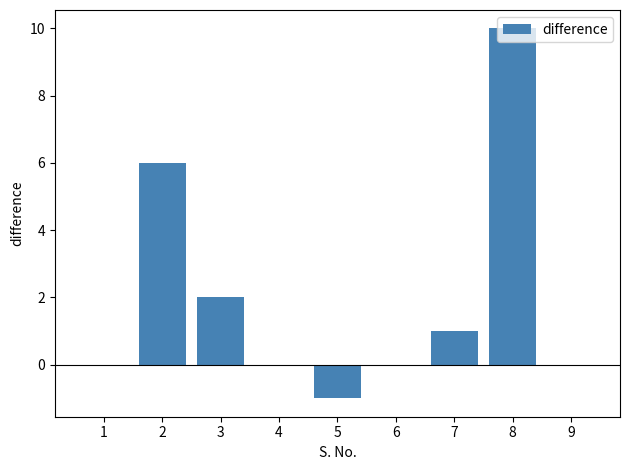

The chart shows a value of 3 at 2. True or false?

False